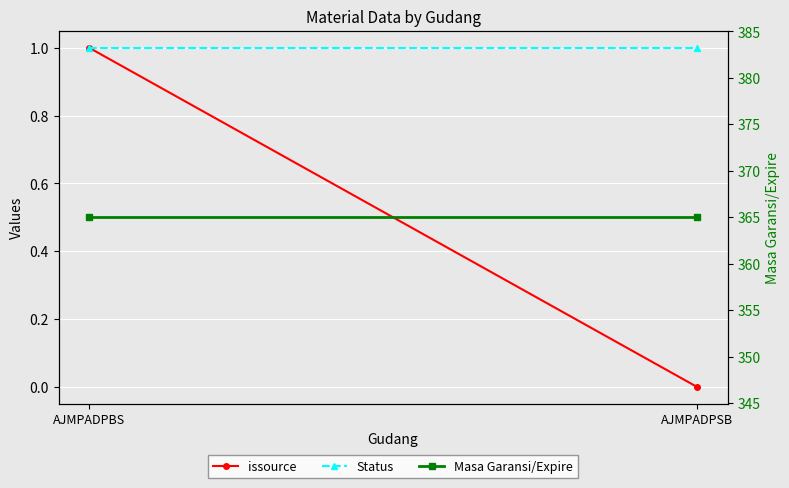

Reading left to right, transcribe all the data shown in this chart.

issource: 1	0
Status: 1	1
Masa Garansi/Expire: 365	365